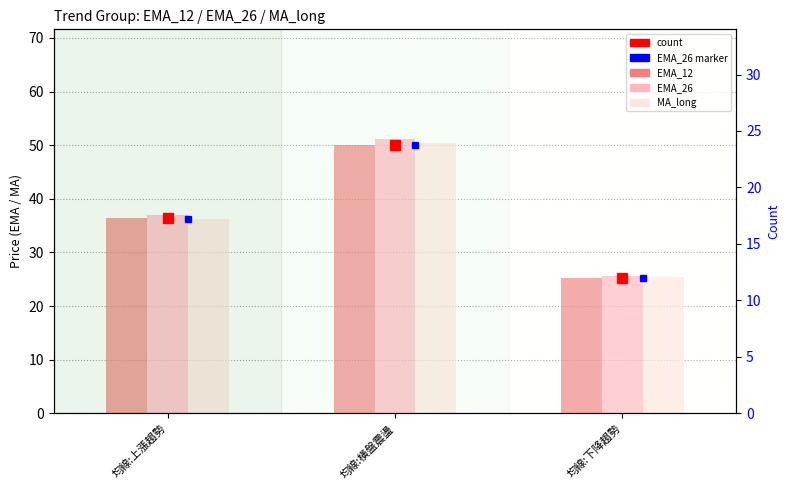

True or false: EMA_26 has a value of 70.7 at 均線:橫盤震盪.

False